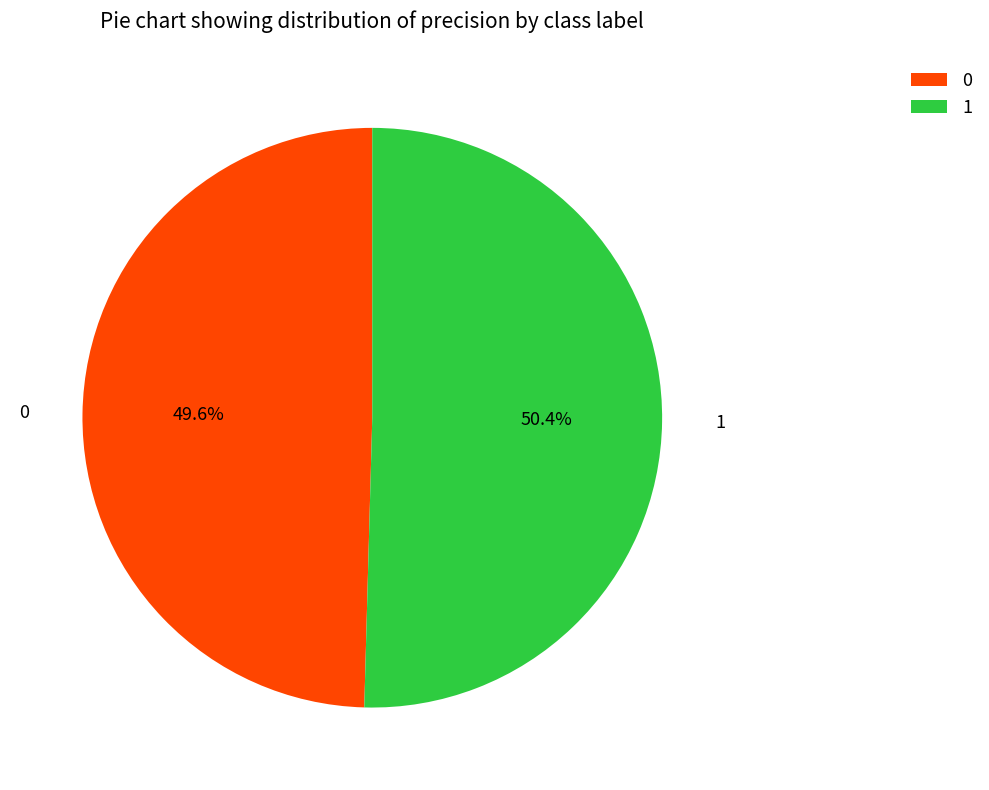

The 1 slice represents 41% of the pie. True or false?

False